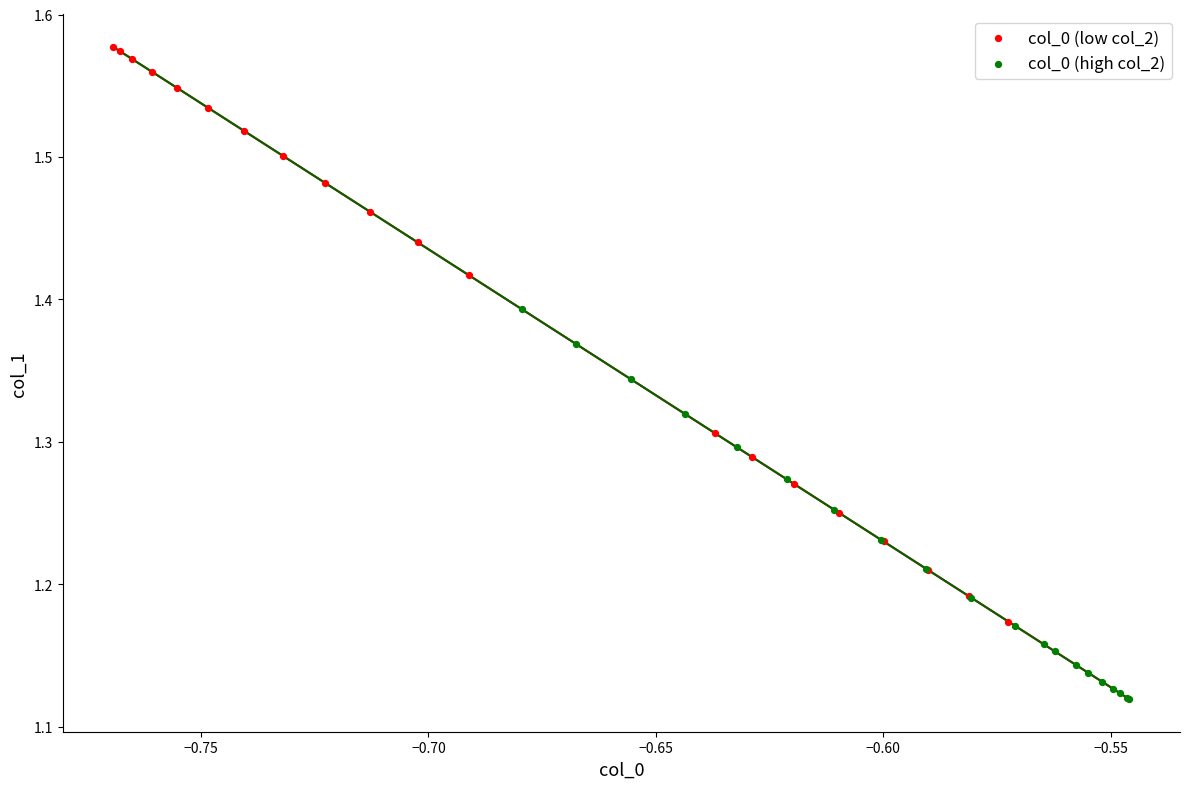

Which series contains the lowest Y value?

col_0 (high col_2)